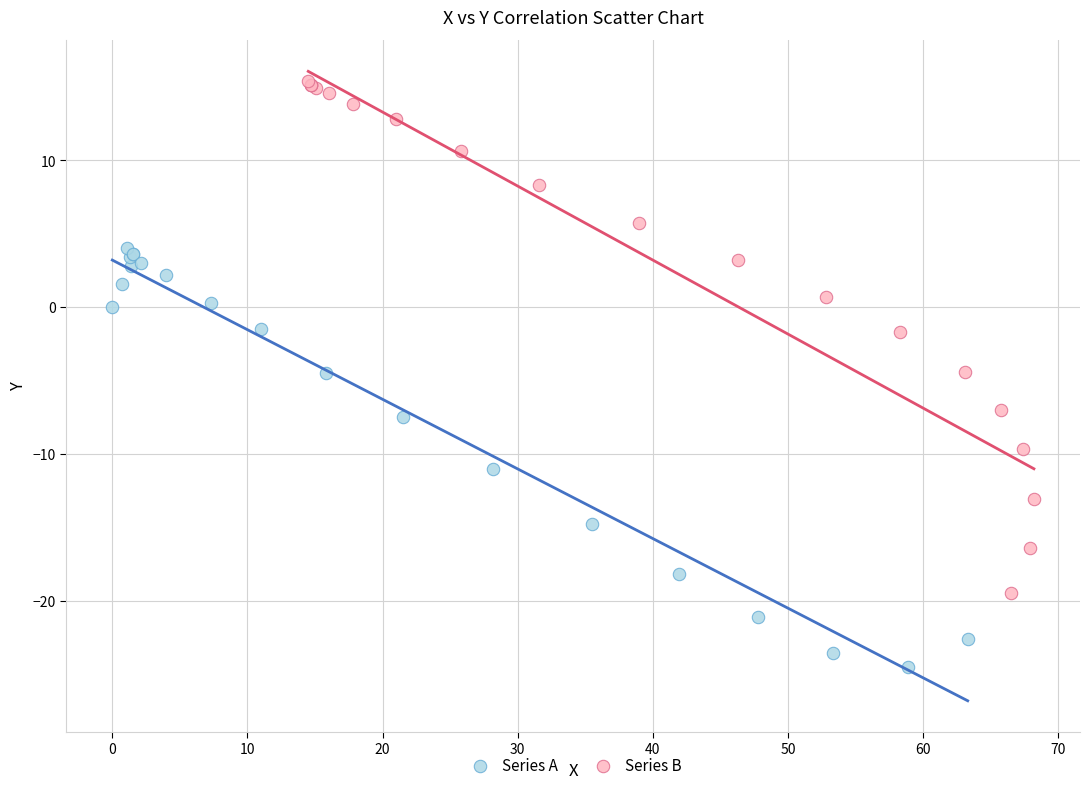

Which series reaches the minimum Y coordinate?

Series A